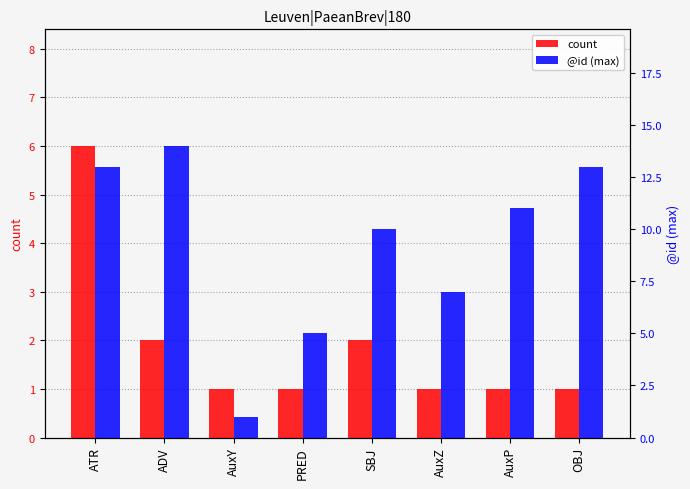

What is the difference between the highest and lowest values at AuxP?

10